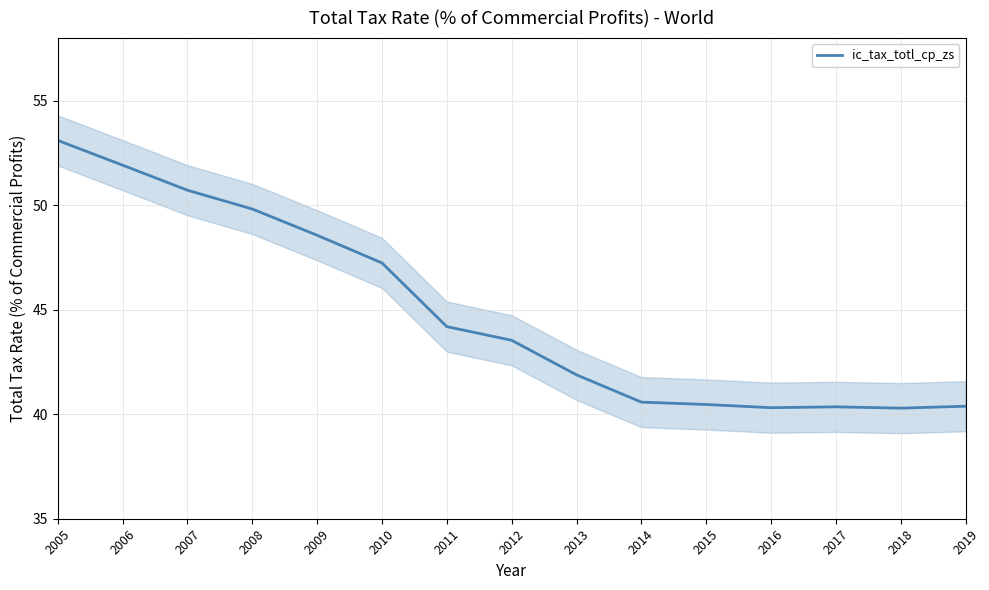

What is the change in value from 2008 to 2009?

-1.3